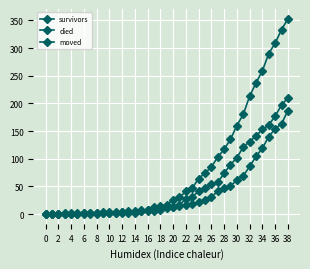

How many data points does each series have?

39